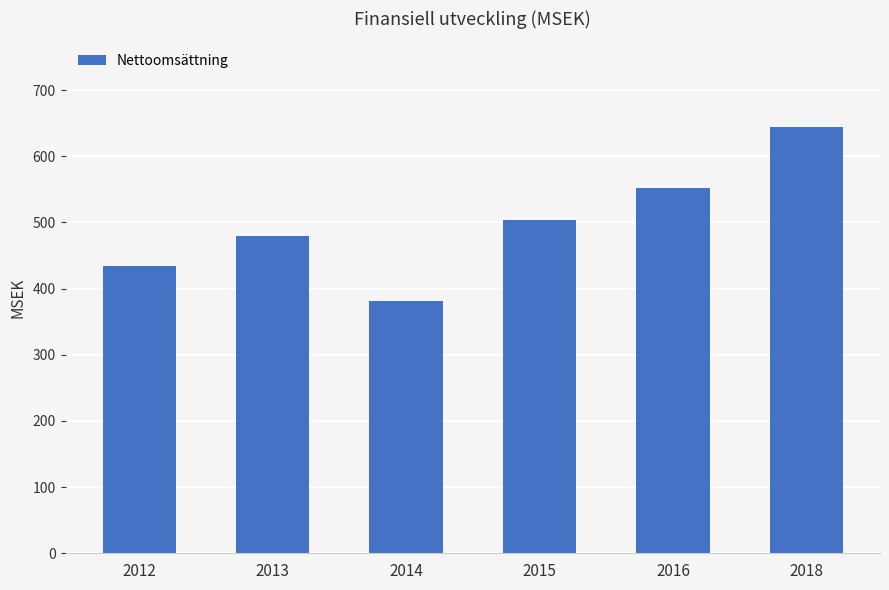

List the labels in order of value, largest first.

2018, 2016, 2015, 2013, 2012, 2014